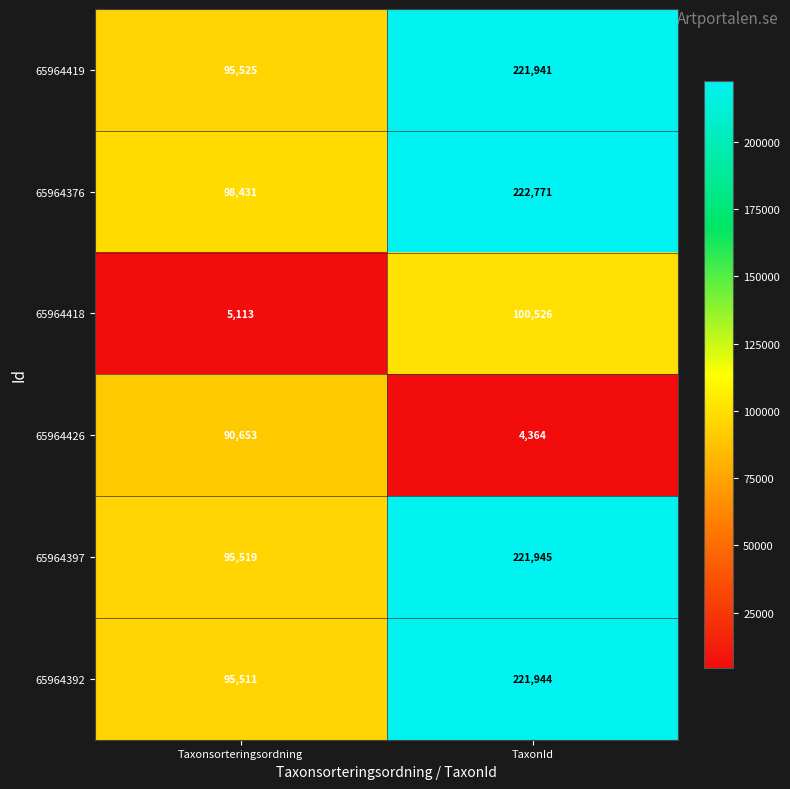

List the series in order of their peak value, highest first.

65964376, 65964397, 65964392, 65964419, 65964418, 65964426